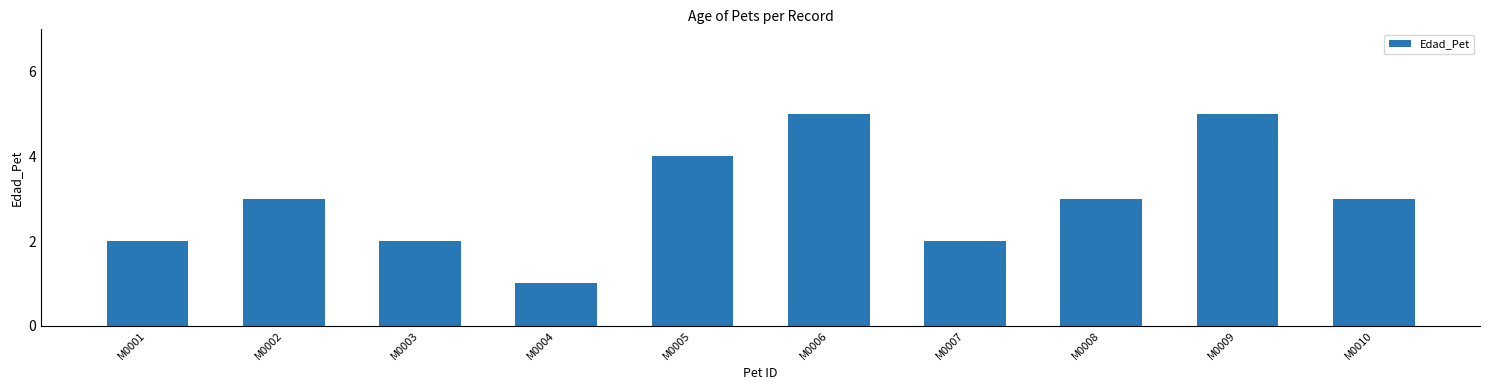

How many categories are shown in the chart?

10